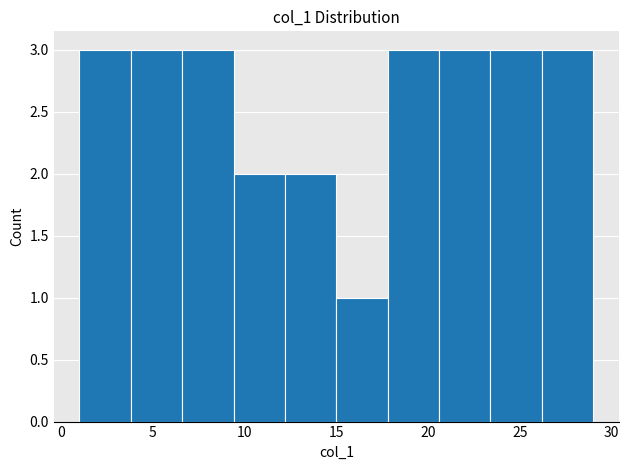

How tall is the bar that spans 9.4 to 12.2 on the x-axis? Neither the bar edges nor the heights are printed on the chart, so give them approximately, as read against the axes.

2